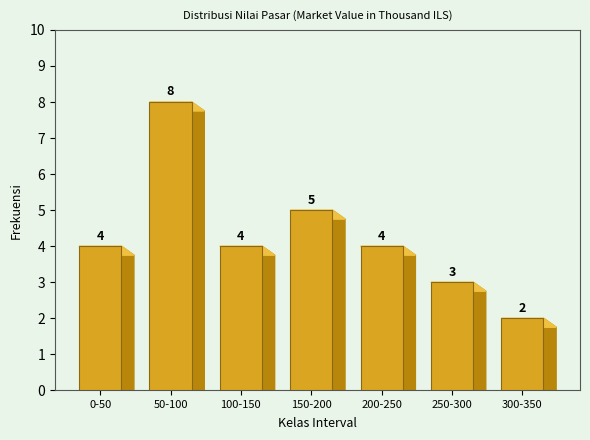

Reading right to left, what are all the values shown in this chart?

300-350=2	250-300=3	200-250=4	150-200=5	100-150=4	50-100=8	0-50=4